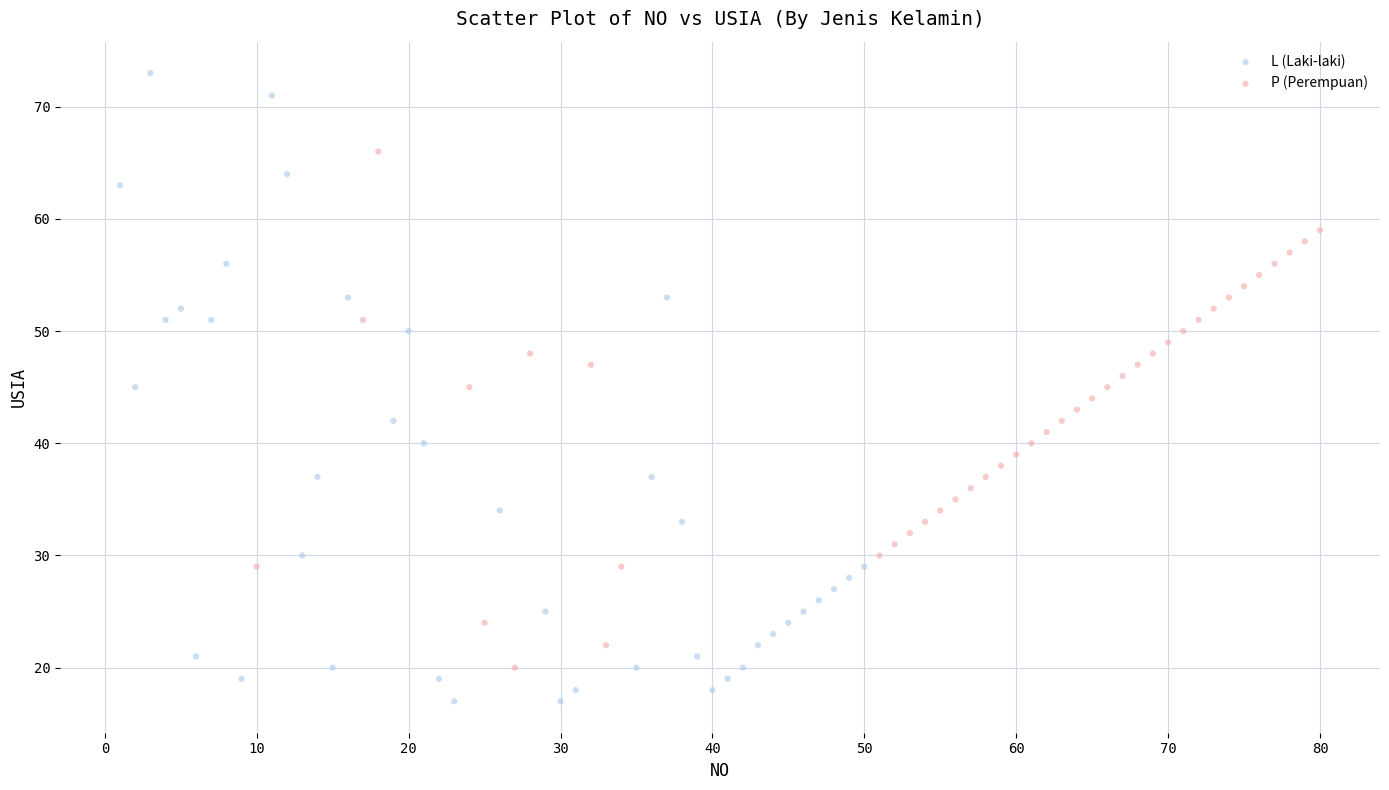

Which series has the widest spread of Y values?

L (Laki-laki)